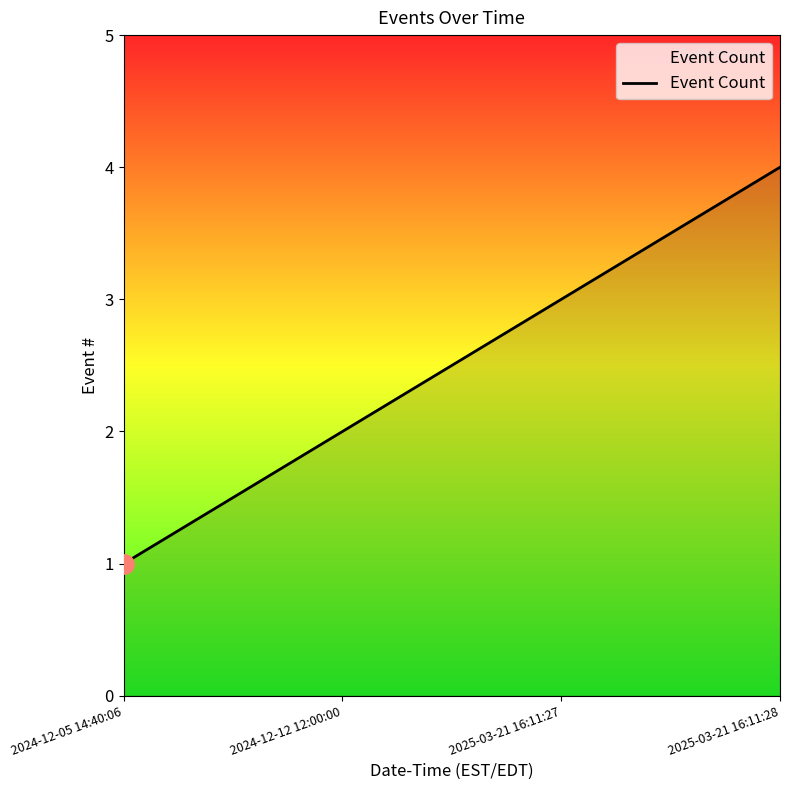

What is the approximate value at 2025-03-21 16:11:27?

3